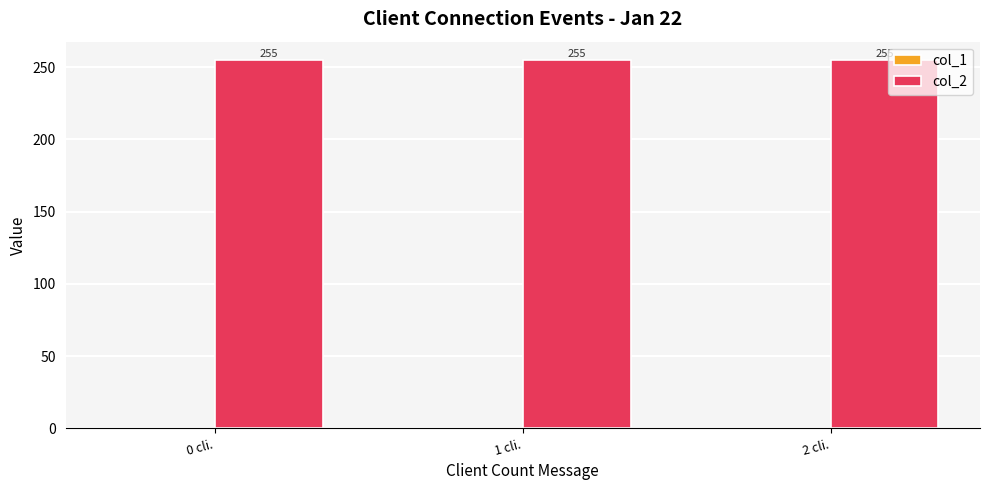

Reading left to right, transcribe all the data shown in this chart.

col_1: 0 cli.=0	1 cli.=0	2 cli.=0
col_2: 0 cli.=255	1 cli.=255	2 cli.=255